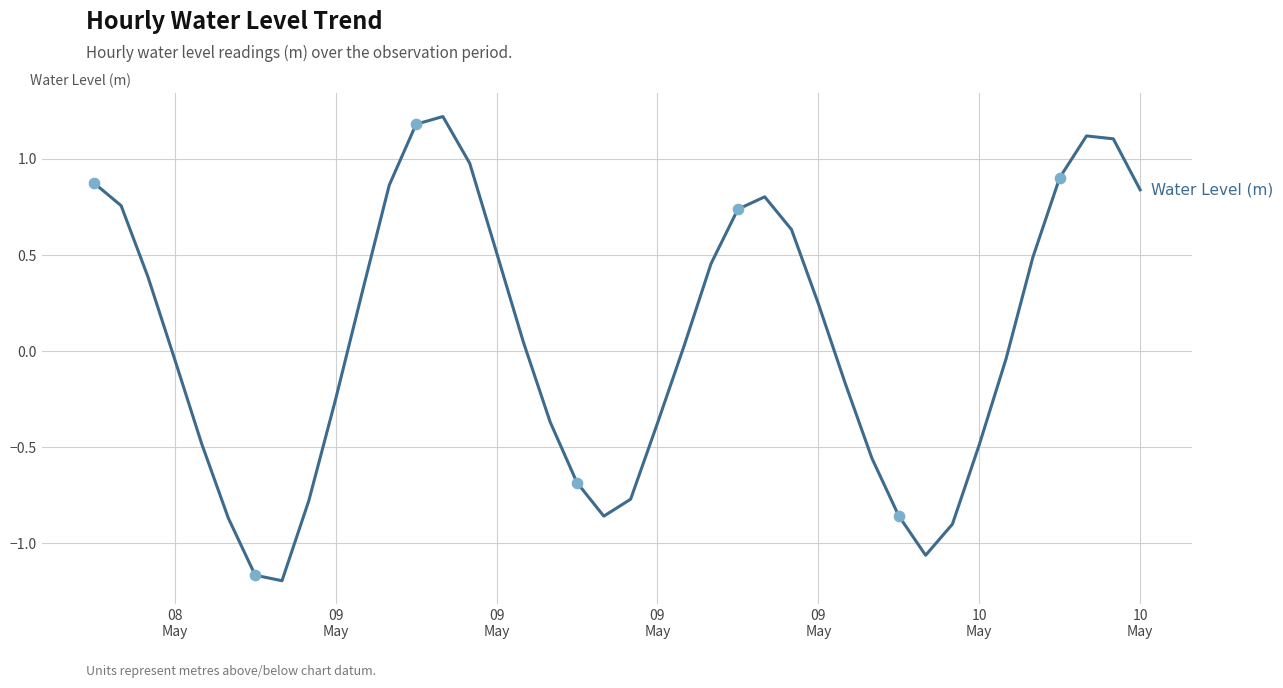

What is the difference between the maximum and minimum values?

2.4